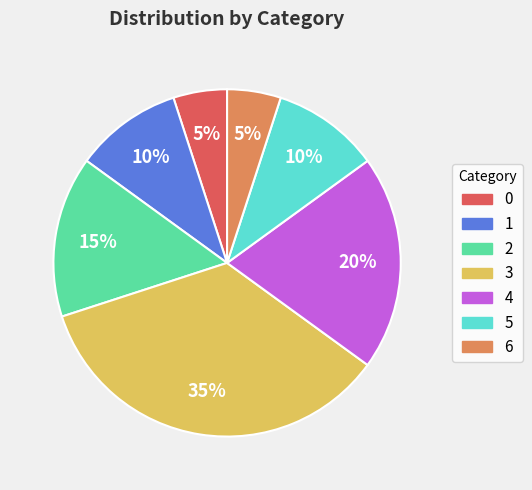

To the nearest percent, what percentage of the pie is 4?

20%